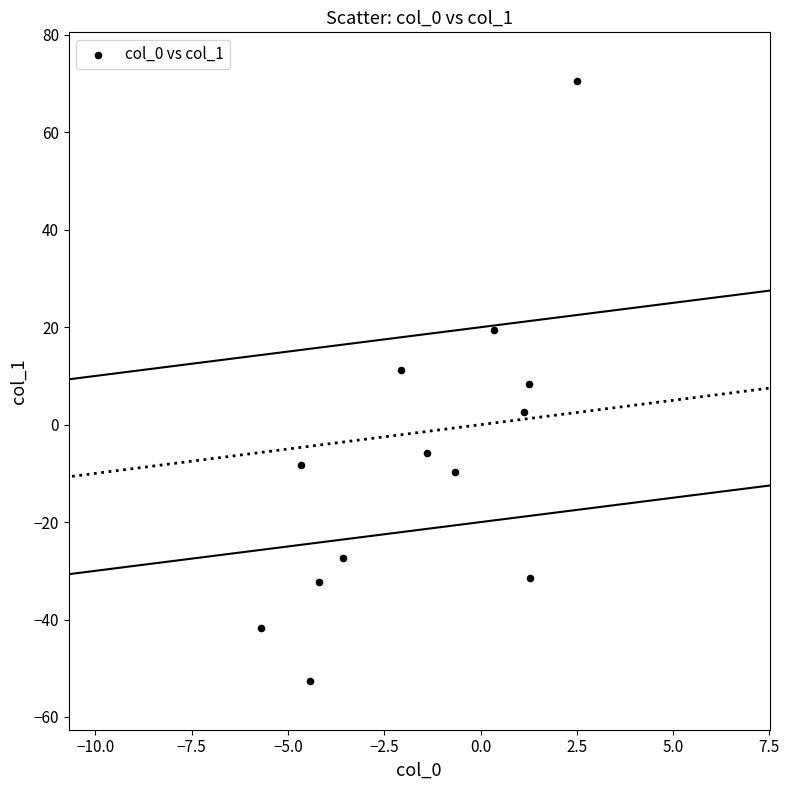

What is the range of Y values (max minus min)?

123.1